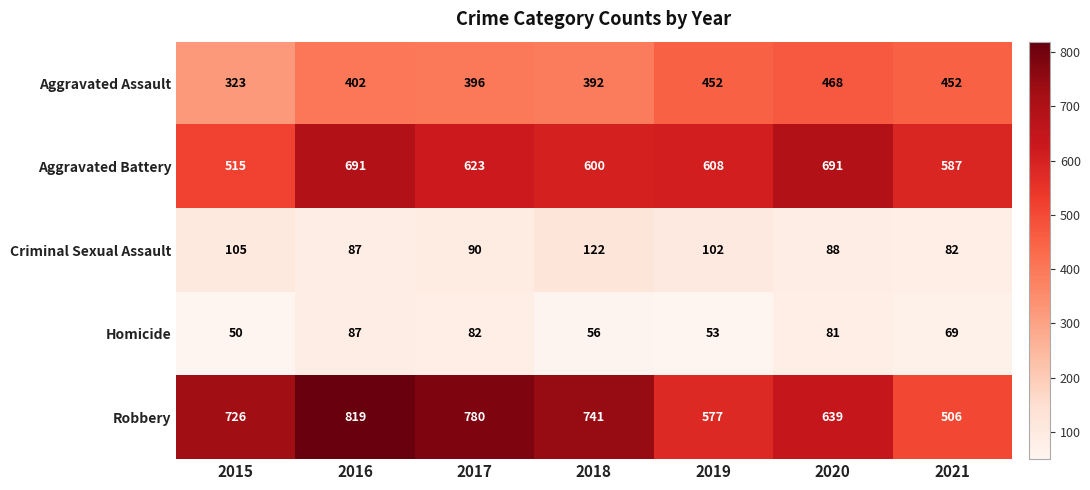

At 2020, list the series in order from smallest to largest.

Homicide, Criminal Sexual Assault, Aggravated Assault, Robbery, Aggravated Battery